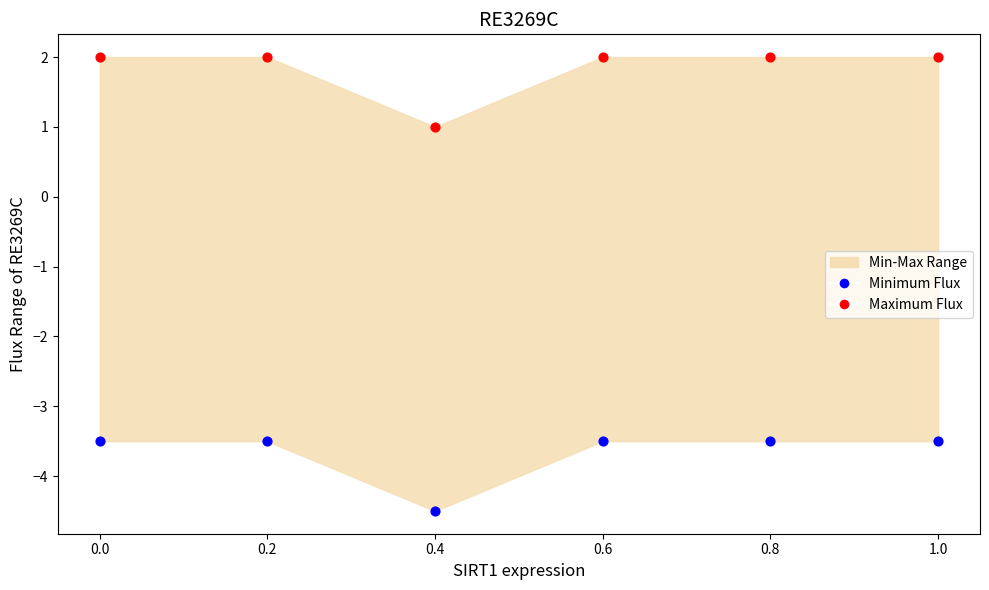

Which series reaches the minimum Y coordinate?

Minimum Flux